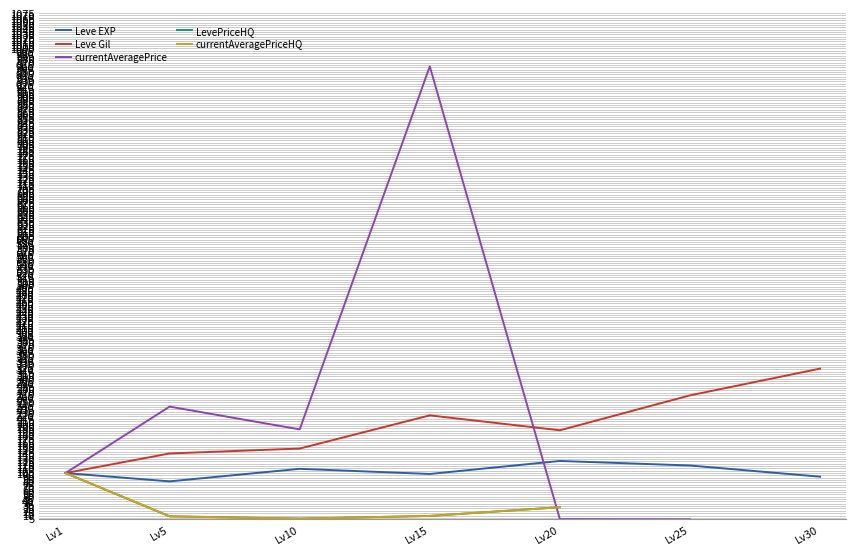

What is the value of the currentAveragePriceHQ point at the 2nd from the left?

8.3